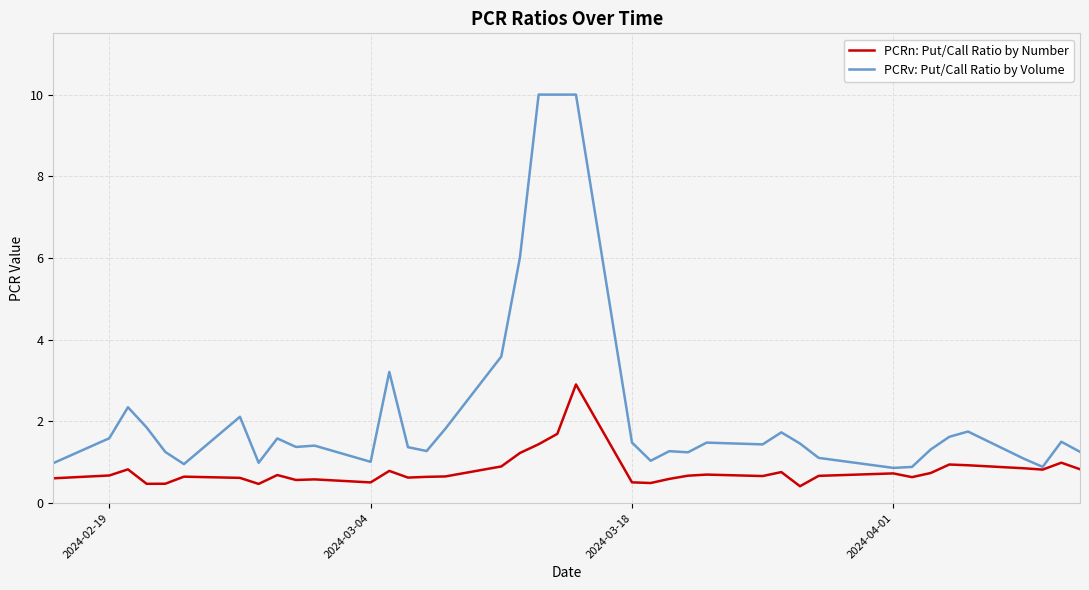

What is the maximum value for PCRv: Put/Call Ratio by Volume?

10.0